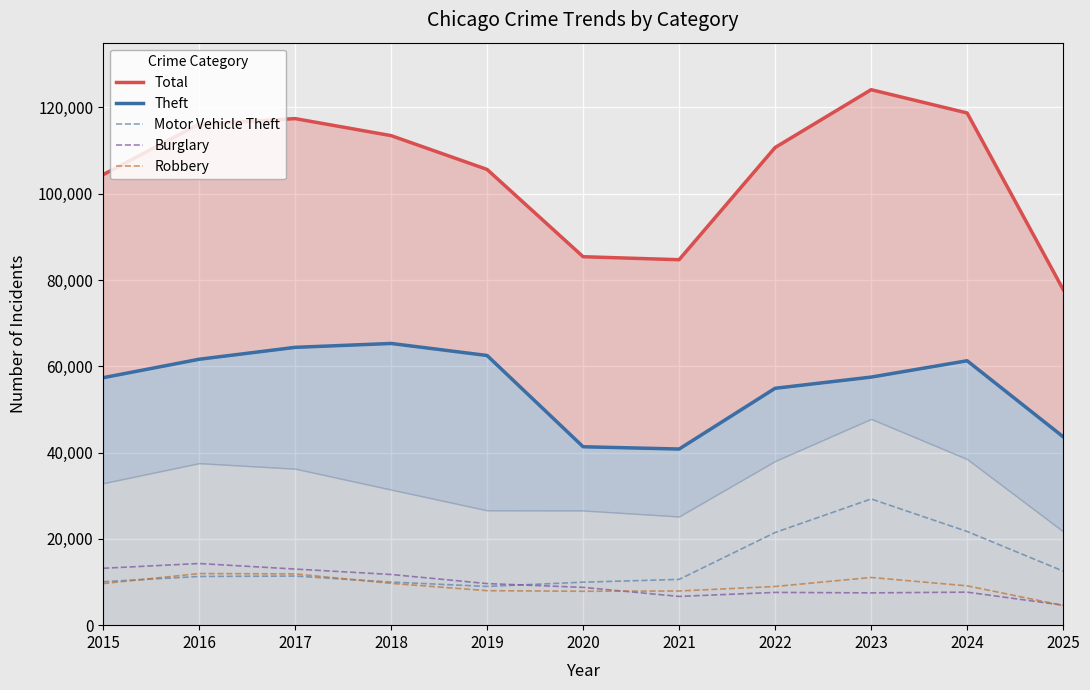

Is it true that Total equals 31208 at 2025?

False